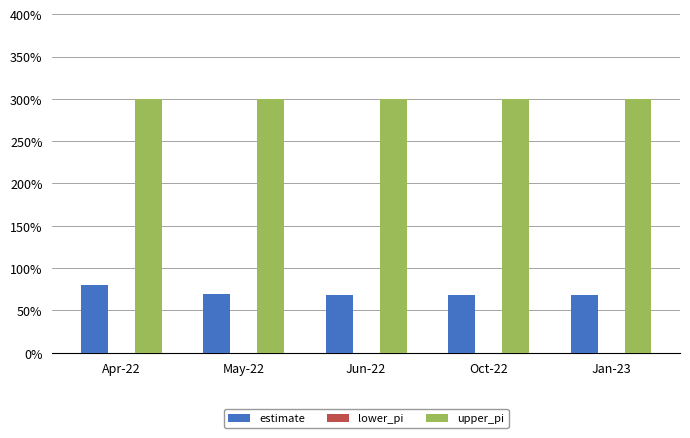

Does the chart contain stacked bars?

No